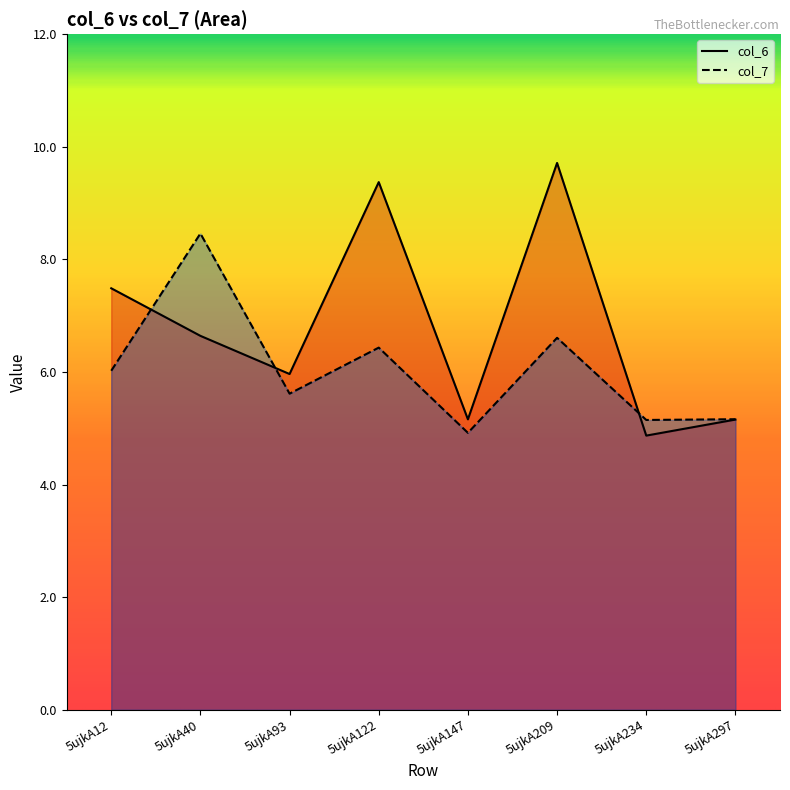

Is the value of col_7 at 5ujkA147 greater than the value of col_6 at 5ujkA93?

No